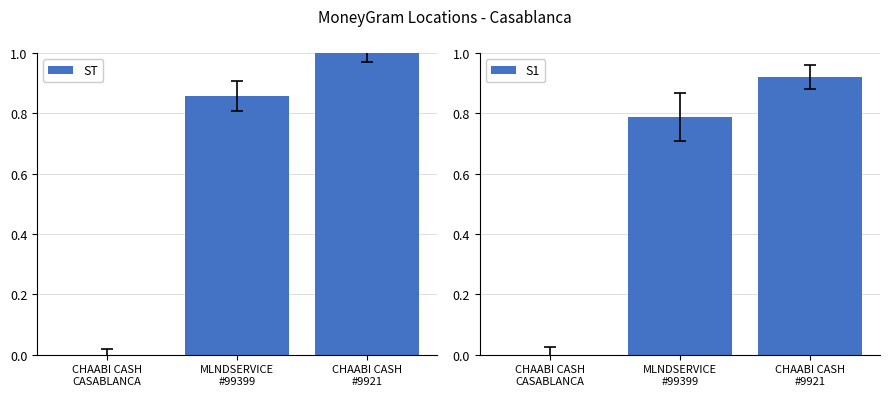

At how many categories does at least one series exceed 0?

2